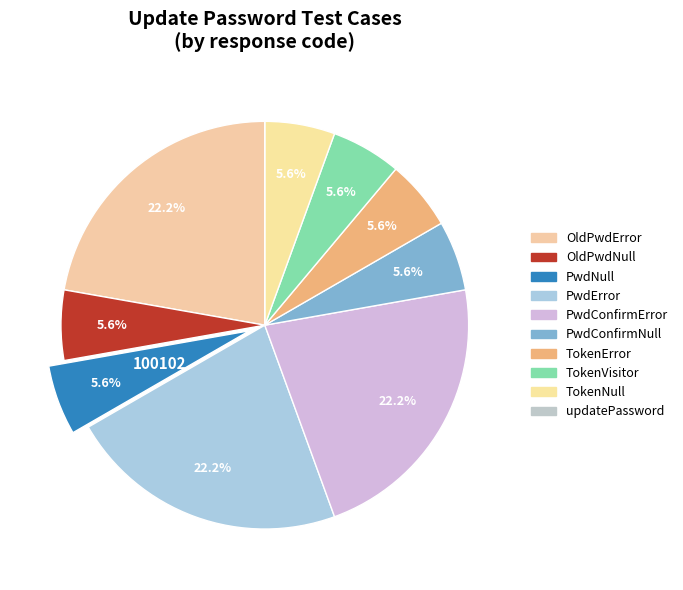

Rank the categories by value from highest to lowest.

PwdError, OldPwdError, PwdConfirmError, TokenError, TokenNull, TokenVisitor, OldPwdNull, PwdNull, PwdConfirmNull, updatePassword